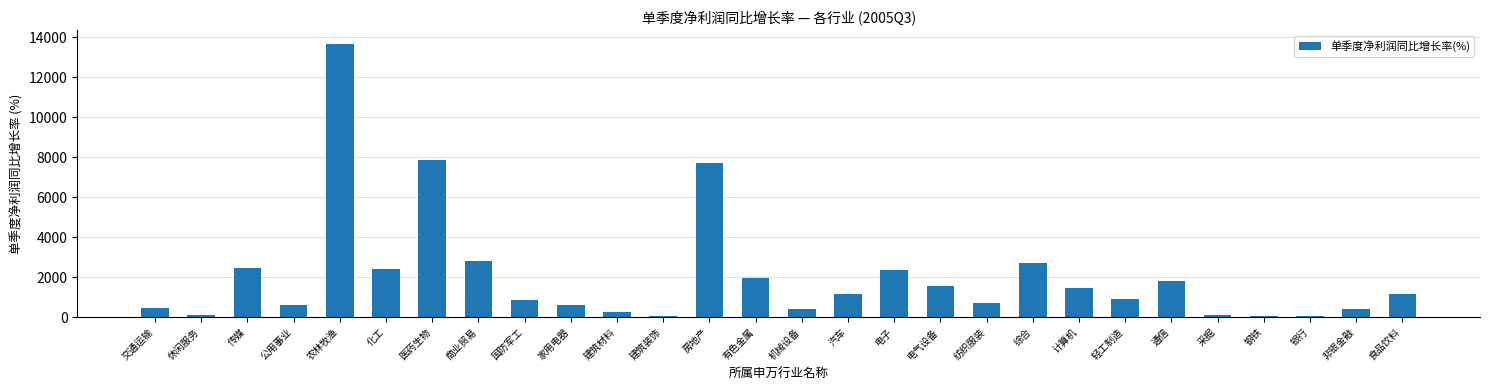

Are the bars horizontal?

No